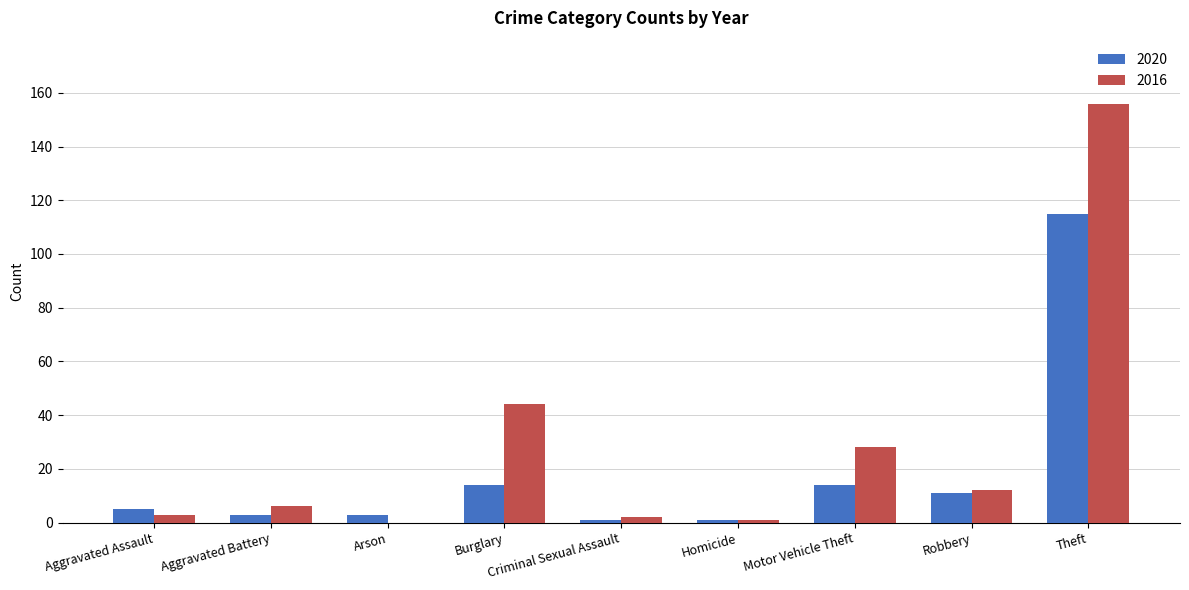

Are the bars grouped side by side (vs. stacked)?

Yes